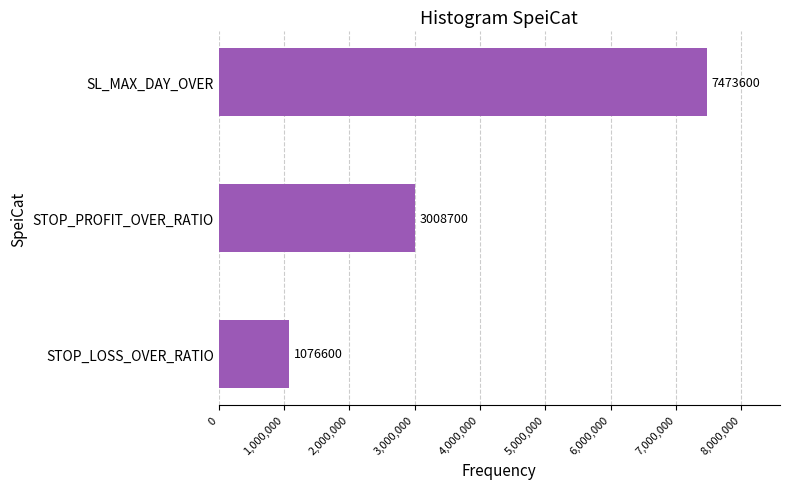

What is the sum of all values?

11558900